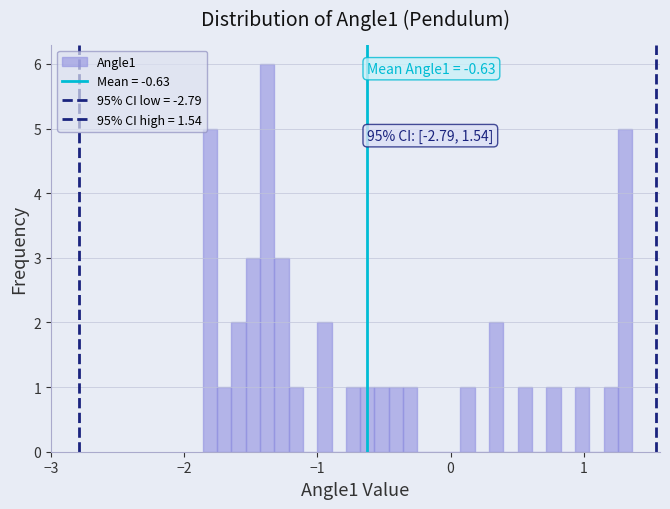

Read against the x-axis, roughly where is the centre of the tallest bar?

-1.4